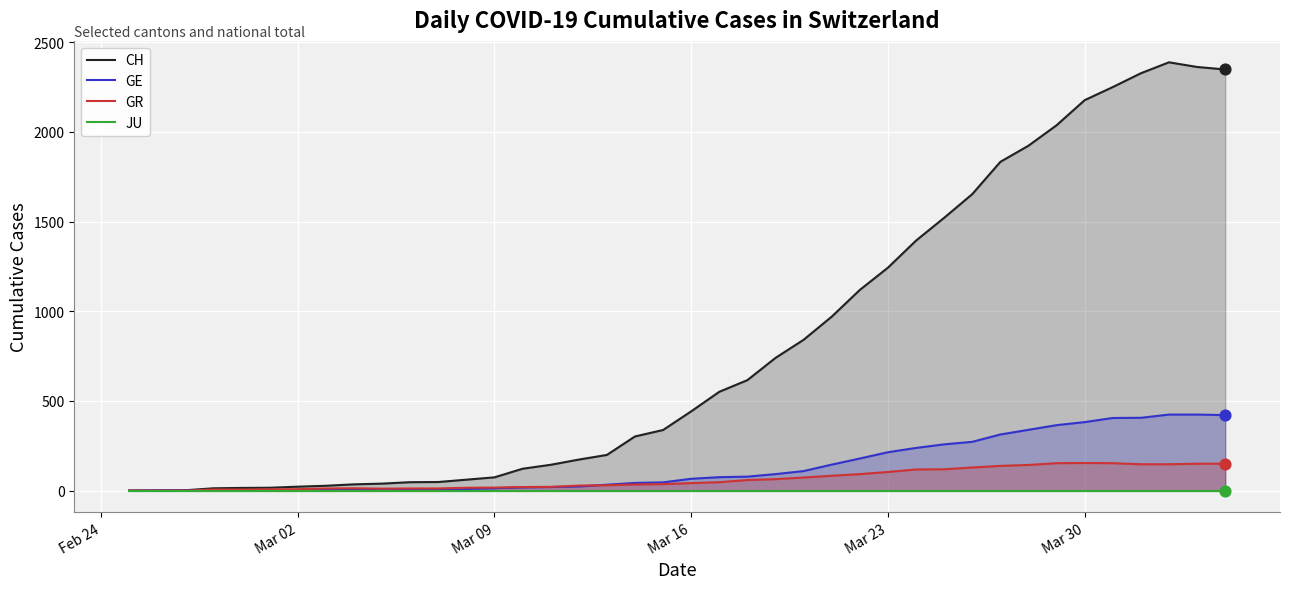

Is the value of JU at 31 greater than the value of GE at Mar 23?

No